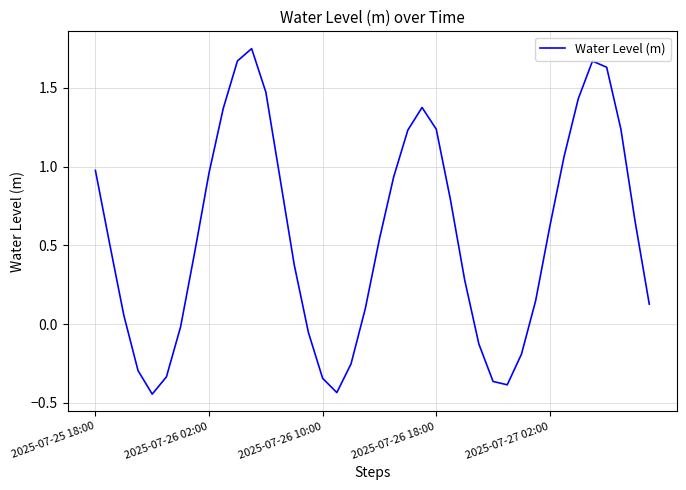

What is the difference between the maximum and minimum values?

2.2